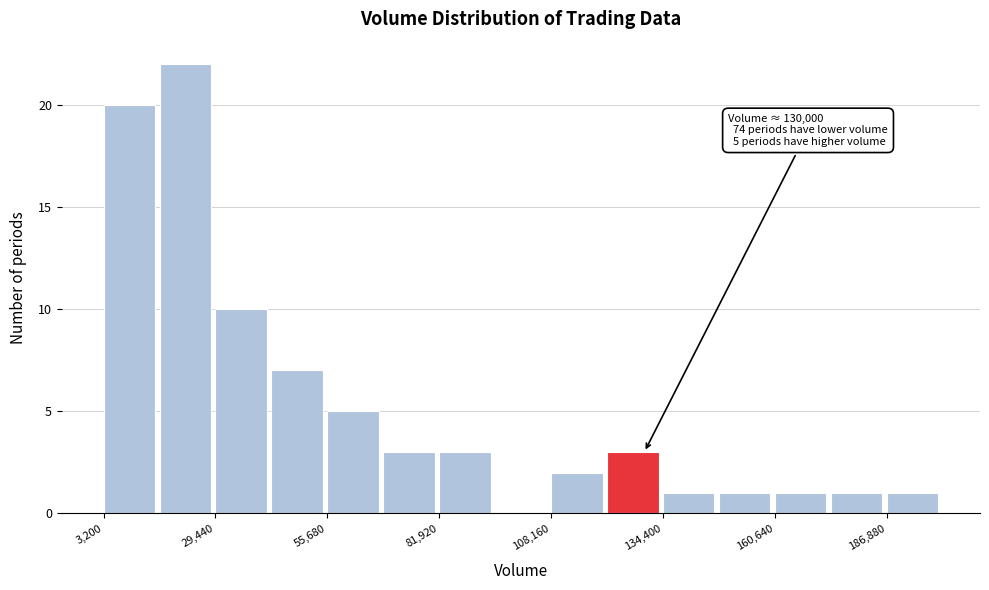

Read against the x-axis, roughly where is the centre of the tallest bar?

20000